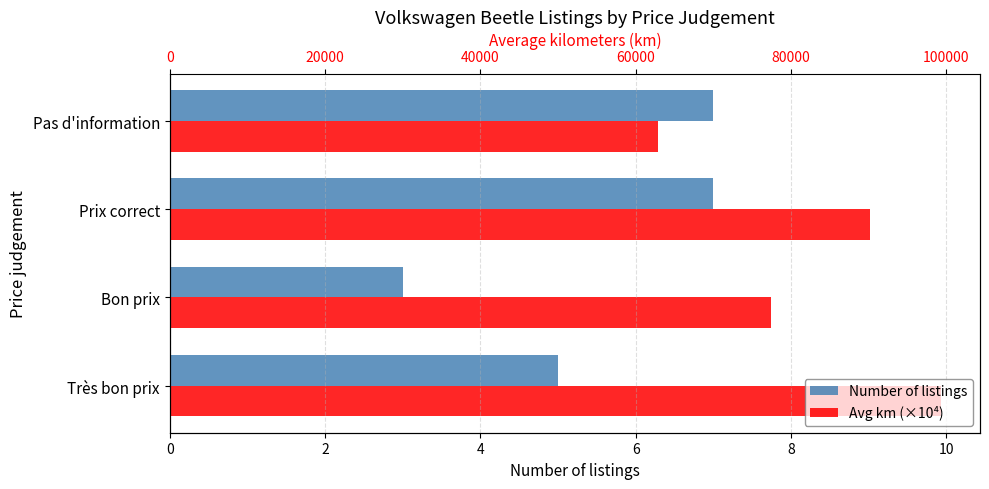

Which series has the largest range (max minus min)?

Number of listings